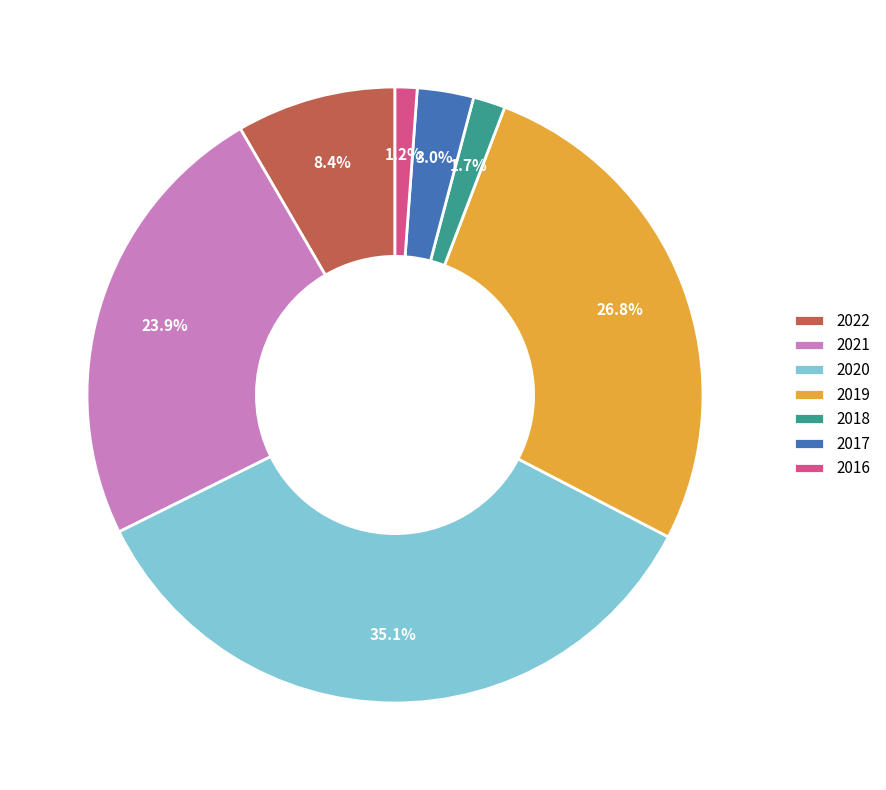

Count the number of slices in the pie.

7